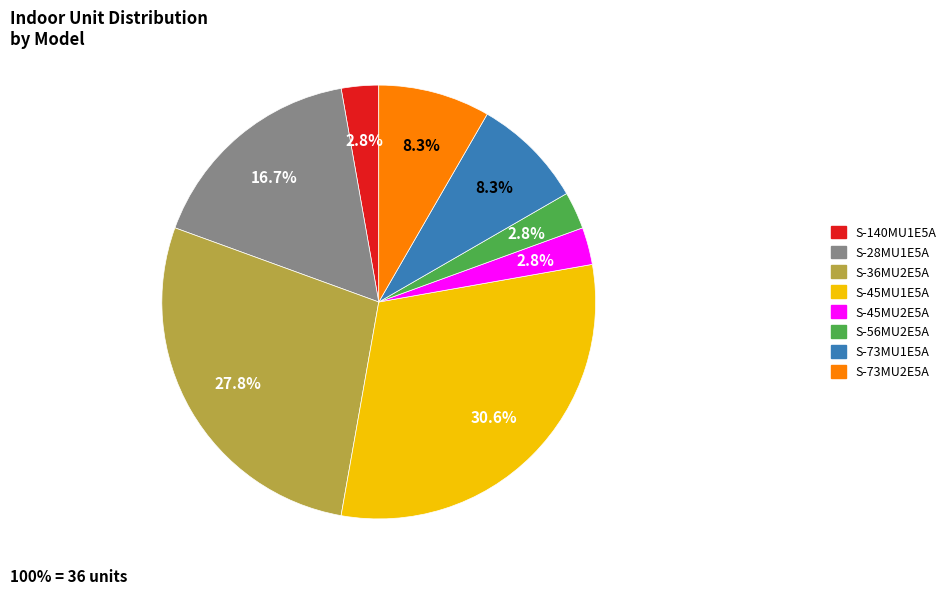

What percentage is the S-45MU1E5A slice, to the nearest percent?

31%